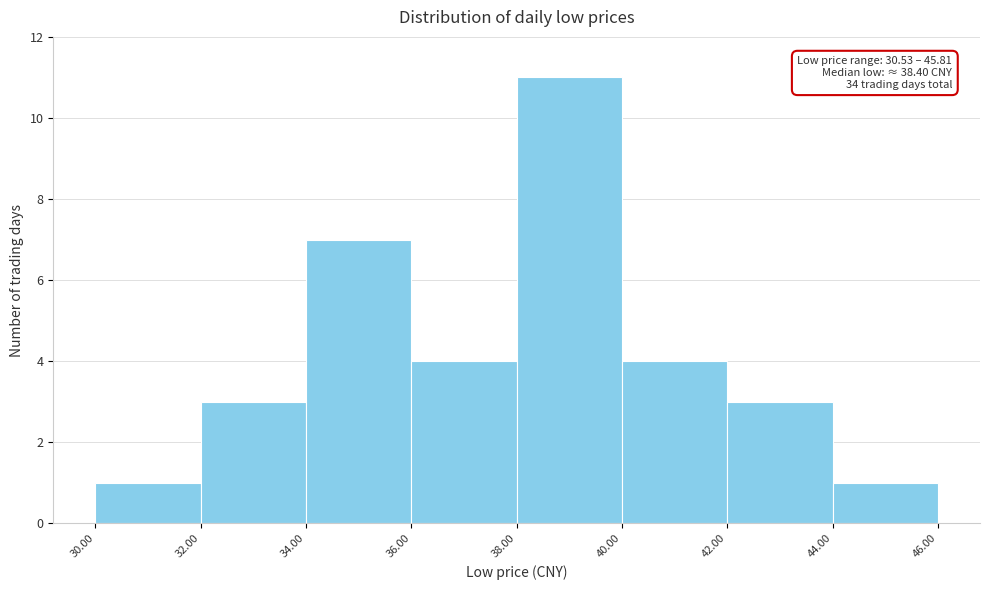

Over which range of the x-axis is the bar tallest?

38.00 to 40.00